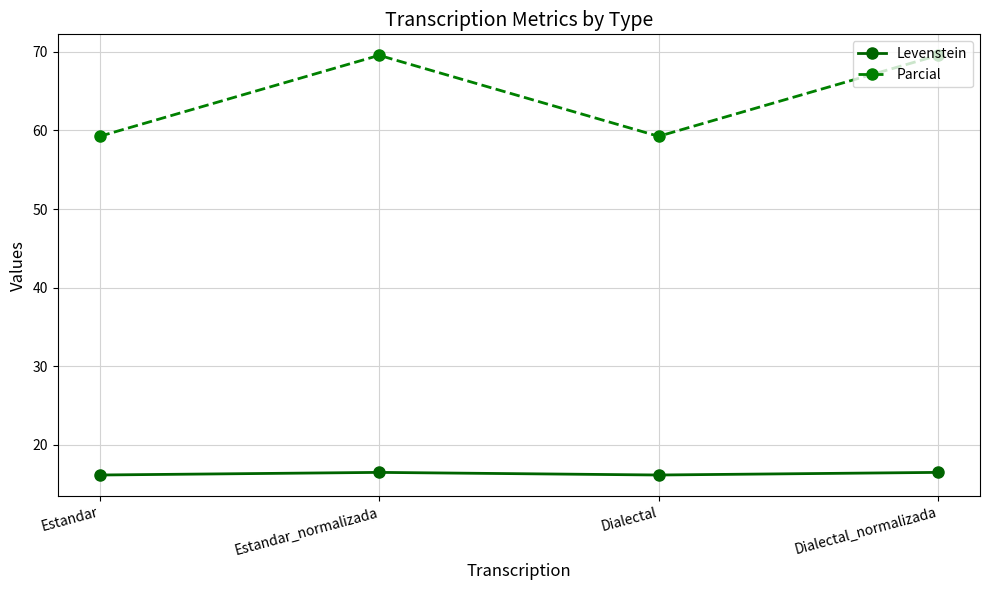

True or false: Levenstein and Parcial cross at least once.

False